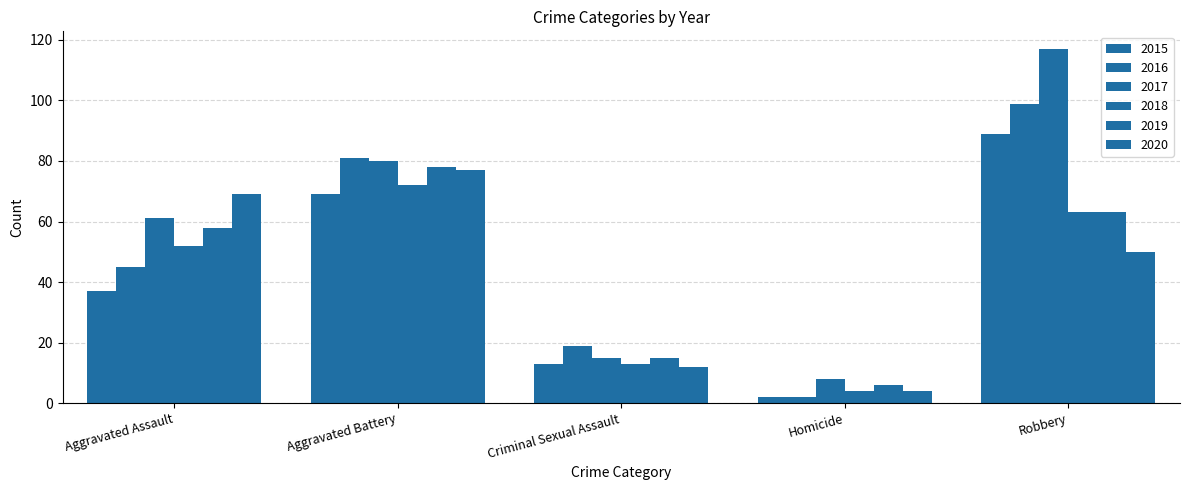

Where is 2017 nearest to the value 62?

Aggravated Assault